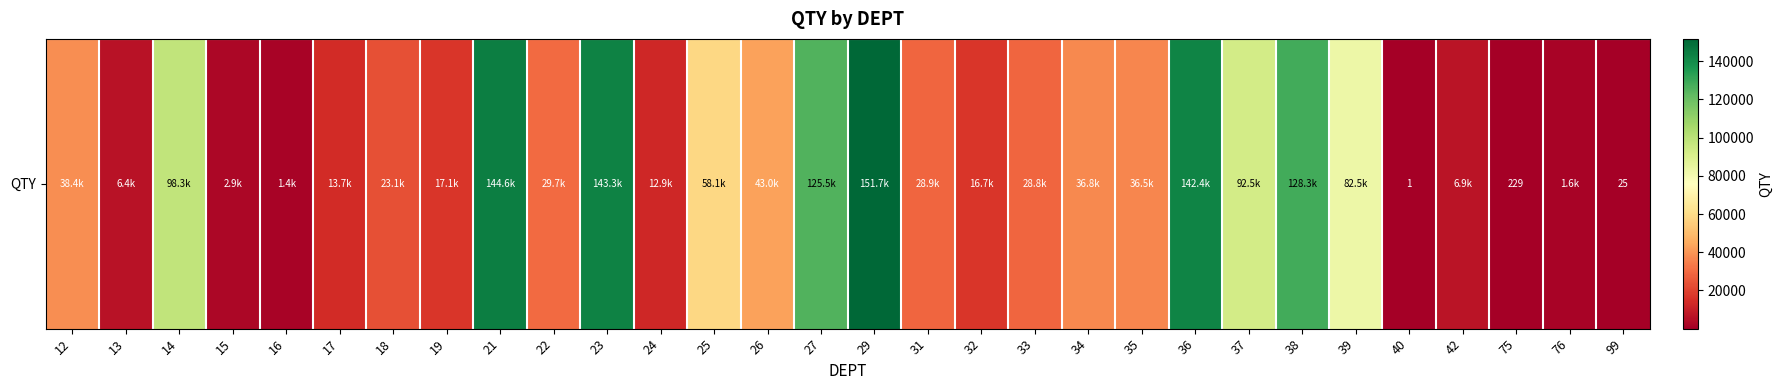

What is the change in value from 25 to 99?

-58111.0